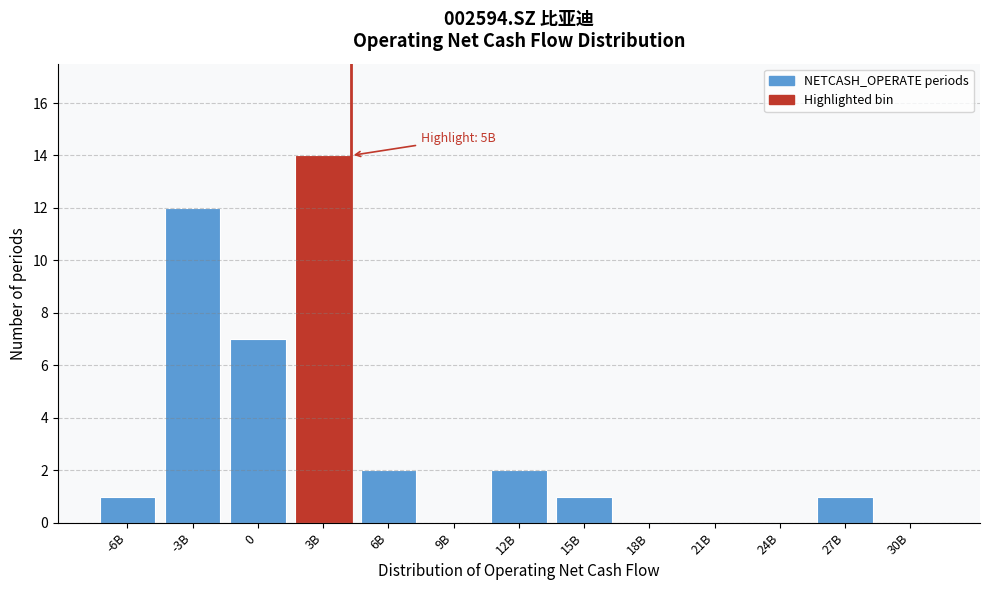

Reading left to right, transcribe all the data shown in this chart.

-6B=1	-3B=12	0=7	3B=14	6B=2	9B=0	12B=2	15B=1	18B=0	21B=0	24B=0	27B=1	30B=0